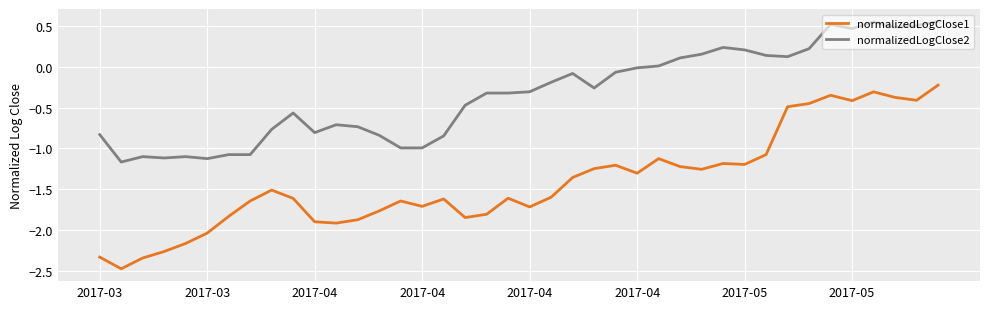

Which series has the largest range (max minus min)?

normalizedLogClose1